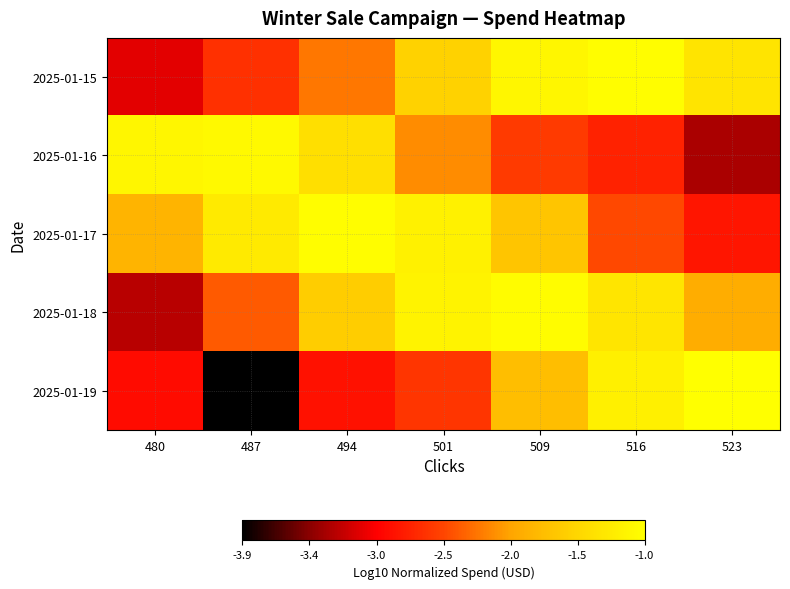

Which series has the largest range (max minus min)?

2025-01-19